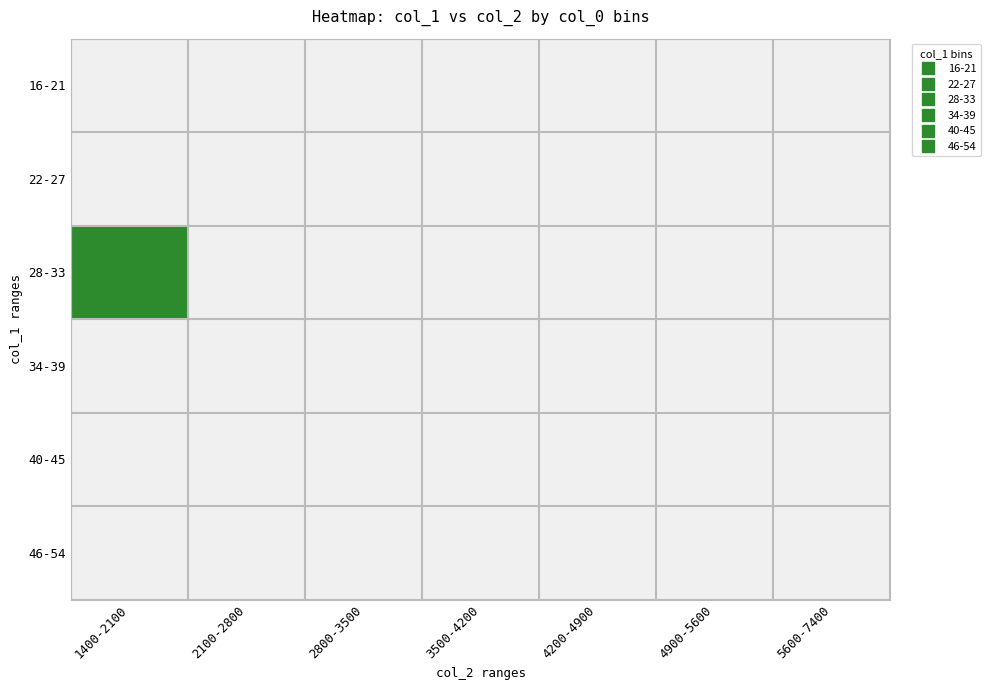

Between 2800-3500 and 4900-5600, which is larger?

2800-3500